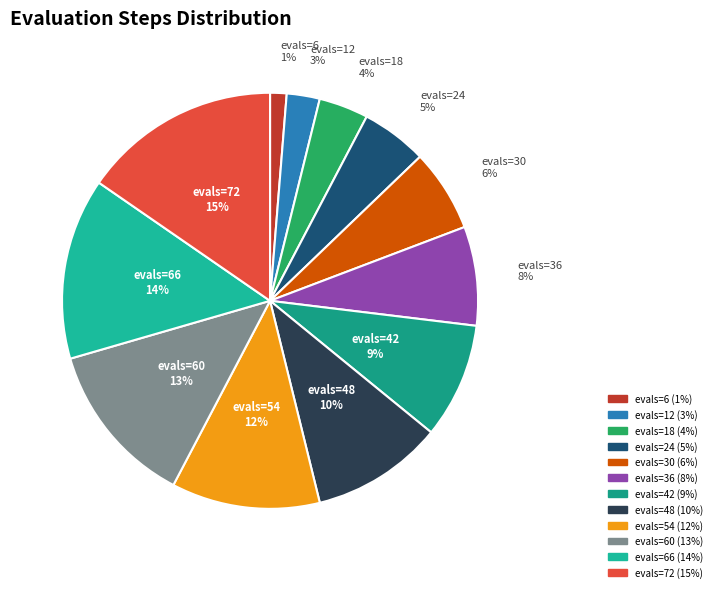

To the nearest percent, what is the difference between the largest and smallest slice percentages?

14%